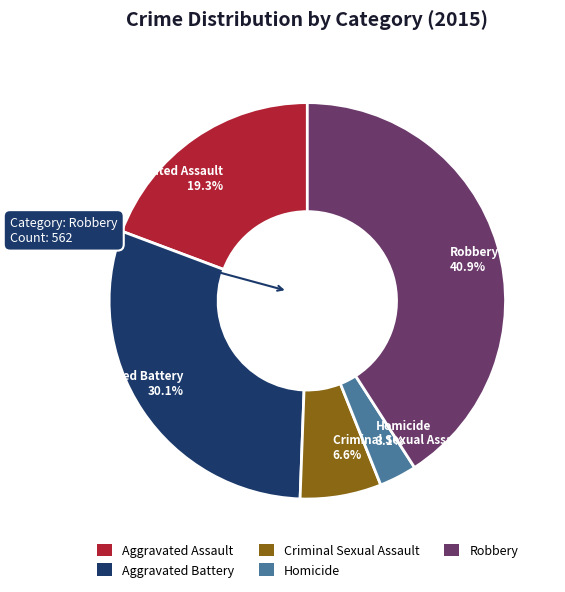

Count the number of slices in the pie.

5